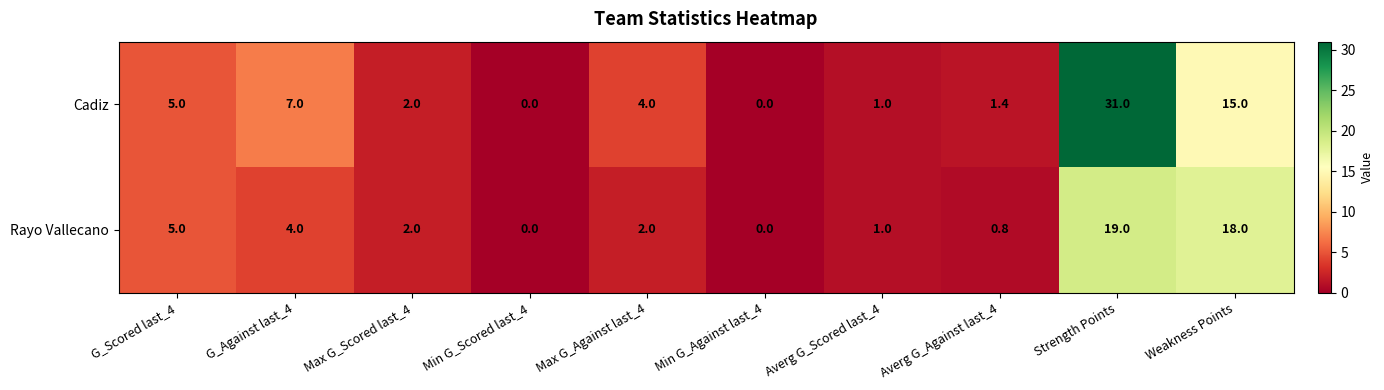

Is it true that Cadiz equals 1.7 at G_Against last_4?

False